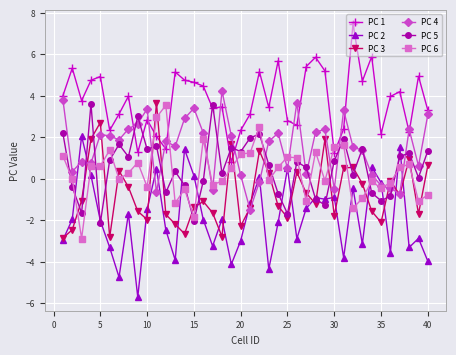

True or false: PC 3 and PC 4 intersect in this chart.

True